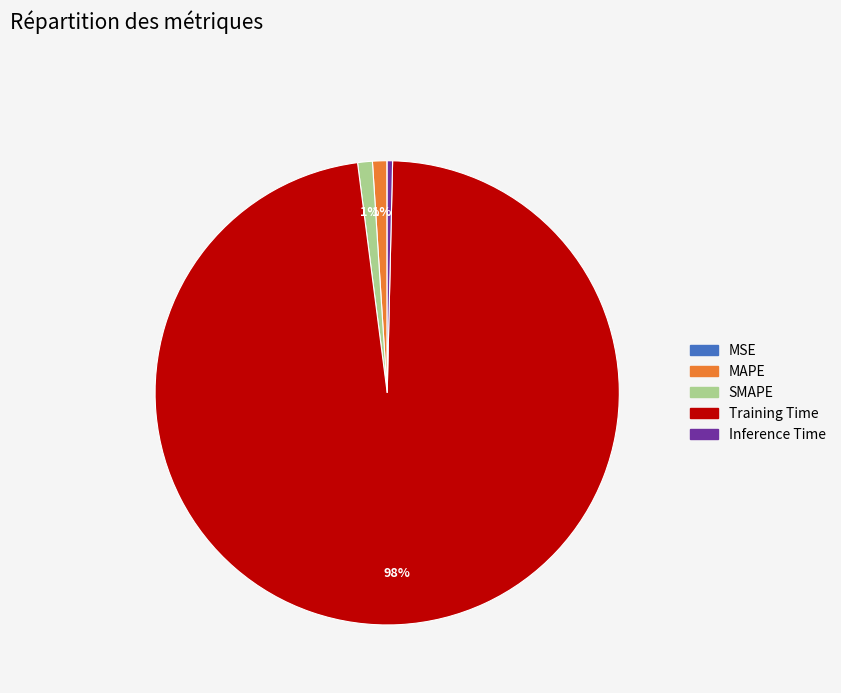

True or false: MAPE accounts for 10% of the total.

False